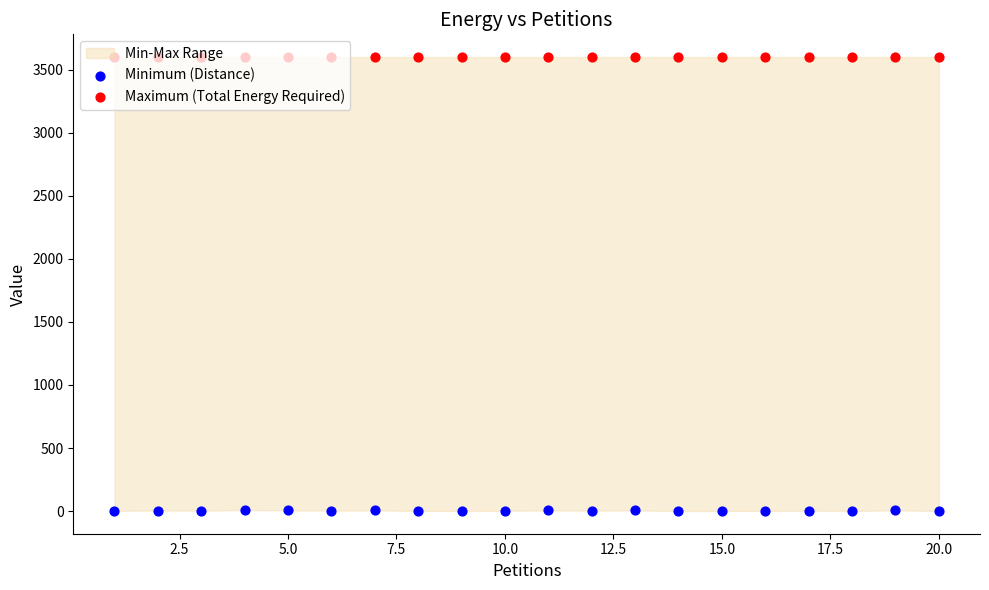

Which series has the largest total across all categories?

Maximum (Total Energy Required)